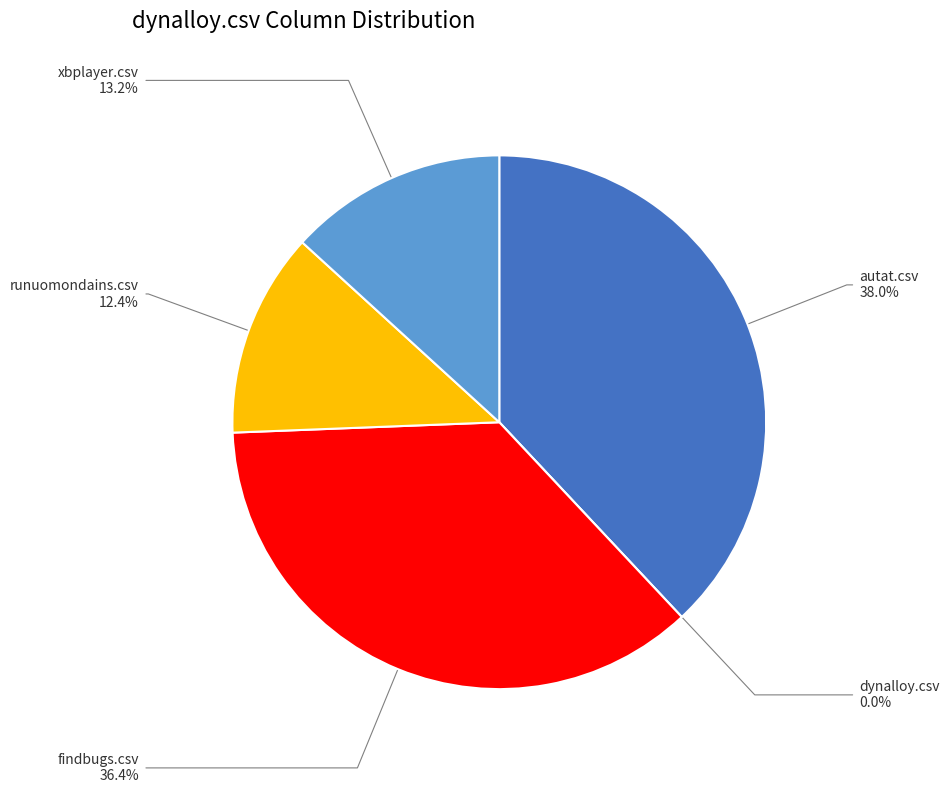

To the nearest percent, what is the difference between the largest and smallest slice percentages?

38%